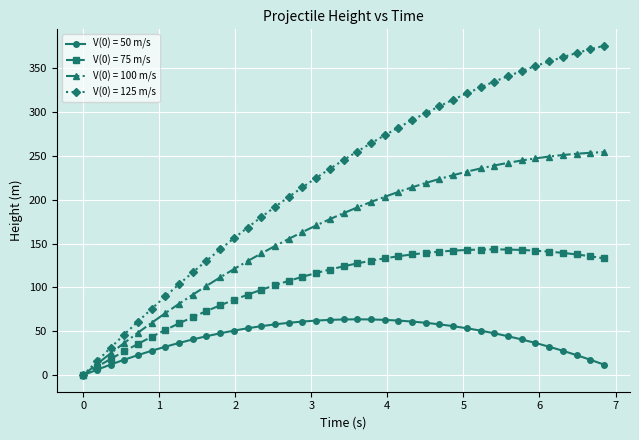

Which series has the largest total across all categories?

V(0) = 125 m/s